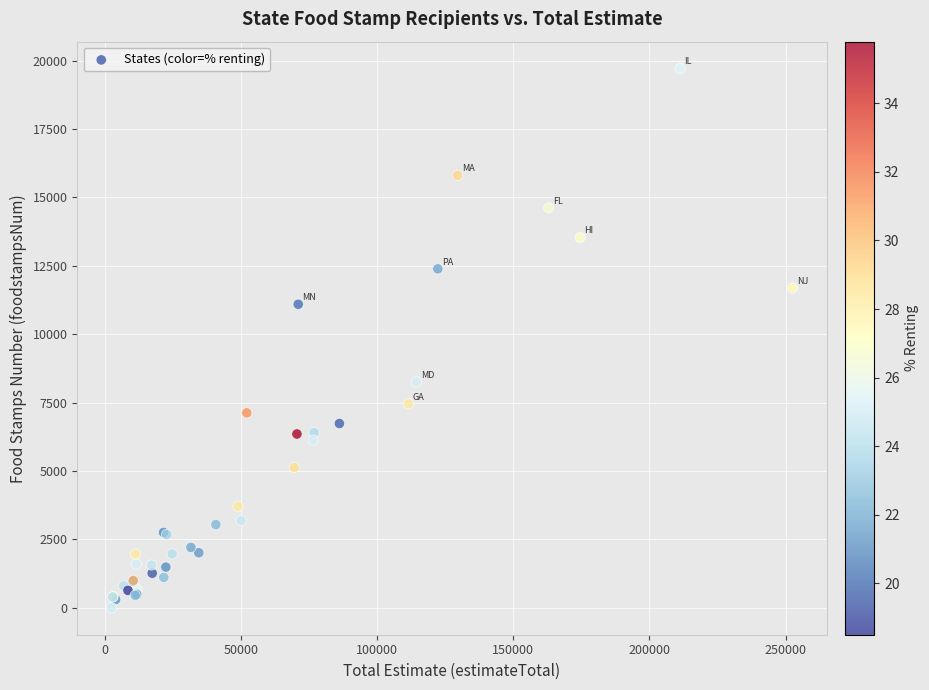

What Y value in the scatter plot is closest to 9854?

11095